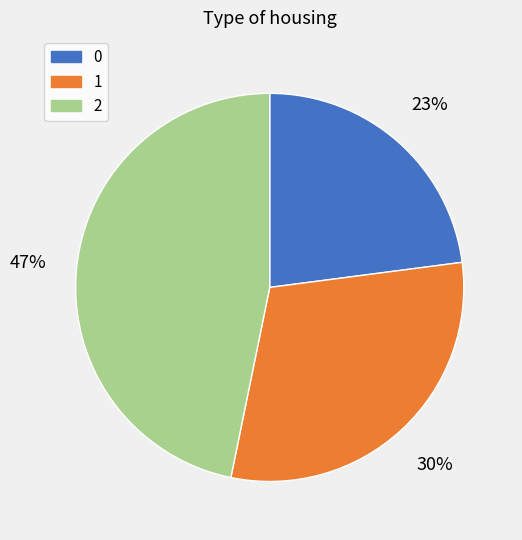

Rank the categories by value from highest to lowest.

2, 1, 0